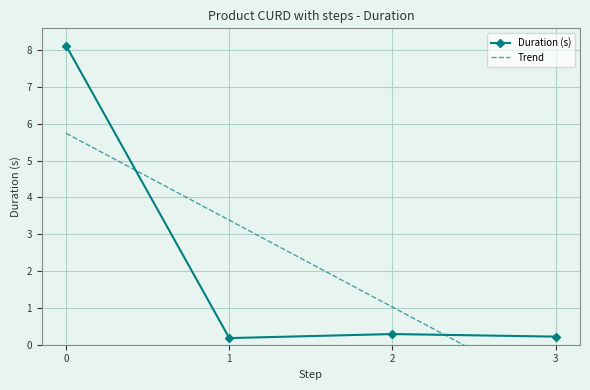

Which category has the lowest value across all series?

3